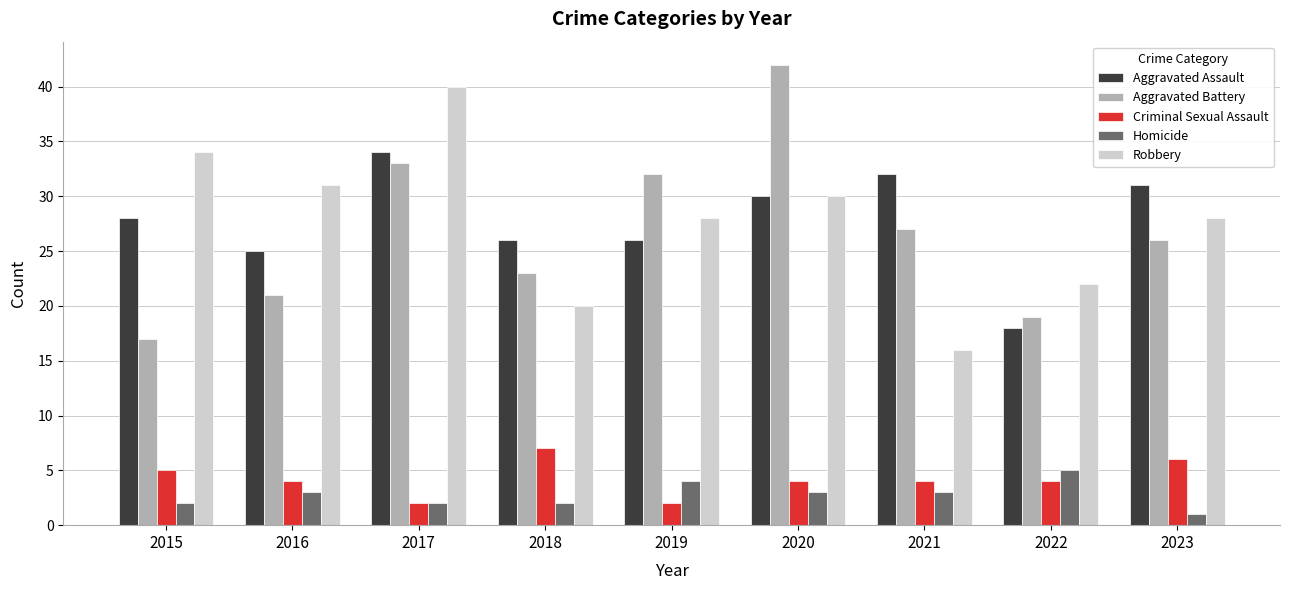

At which category is the sum across all series the highest?

2017